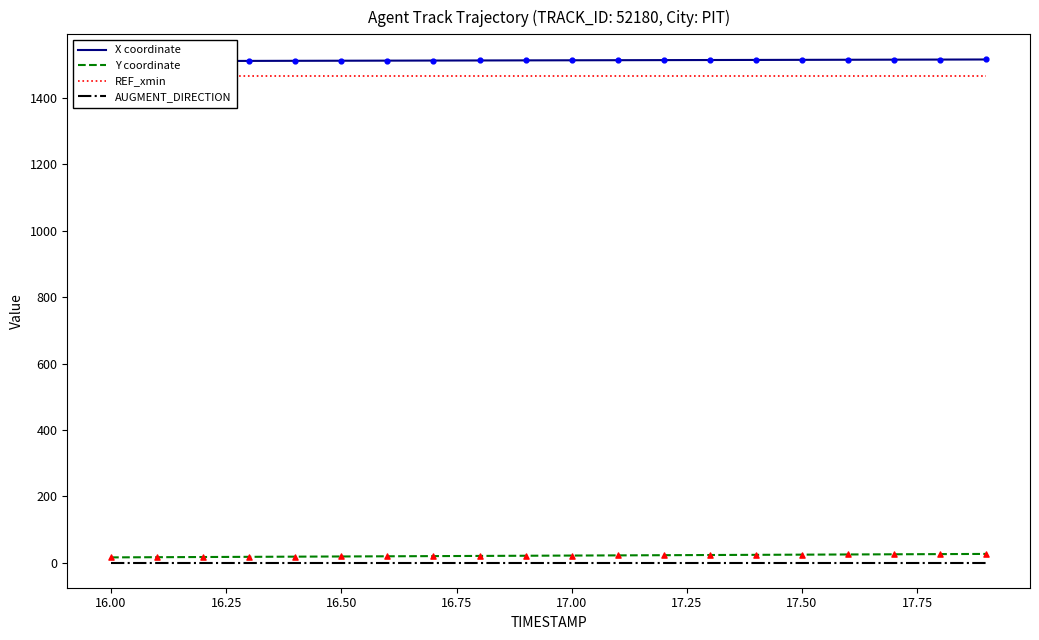

Which series has the largest Y range (max minus min)?

Y coordinate